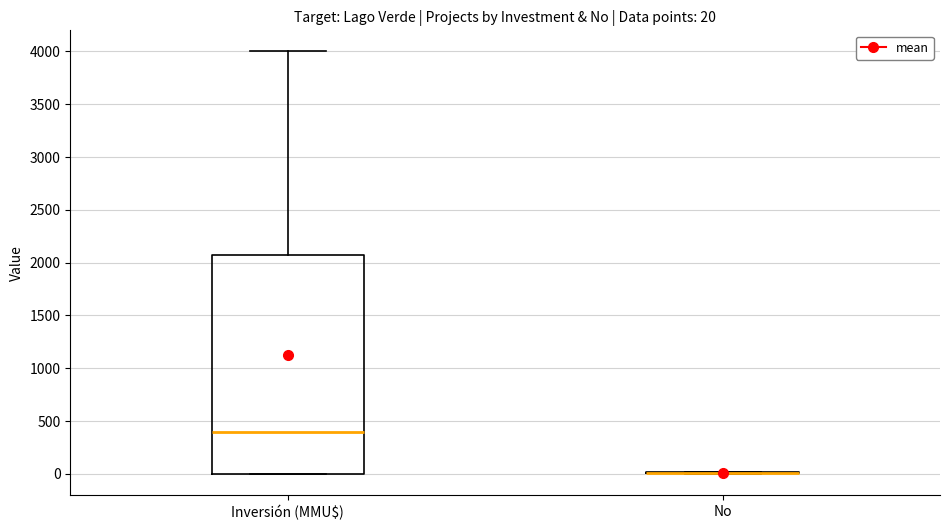

Which box is the tallest, from its lower edge to its upper edge?

Inversión (MMU$)